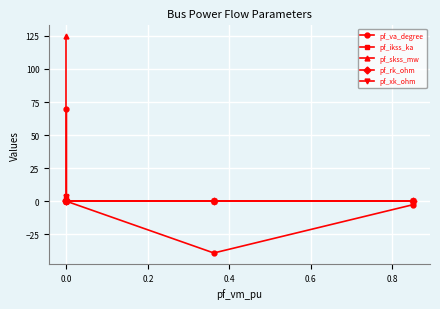

Which series changed the most between −0.2 and 0.2?

pf_skss_mw